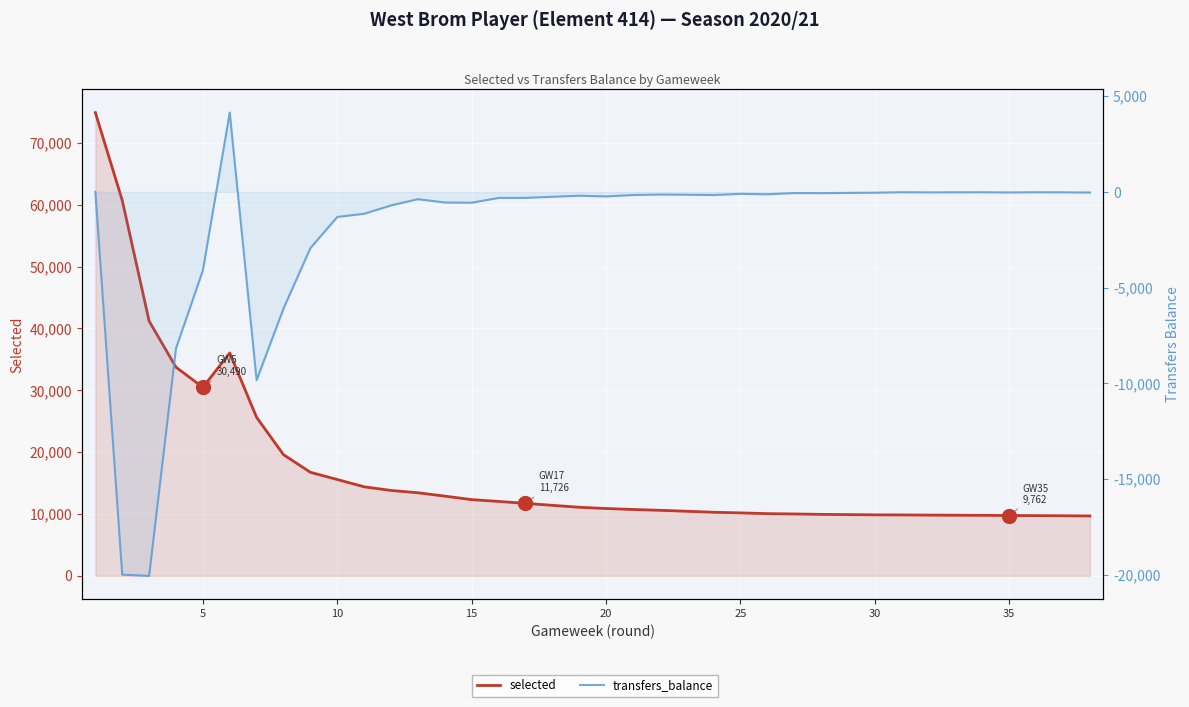

Count the number of data series in this chart.

2